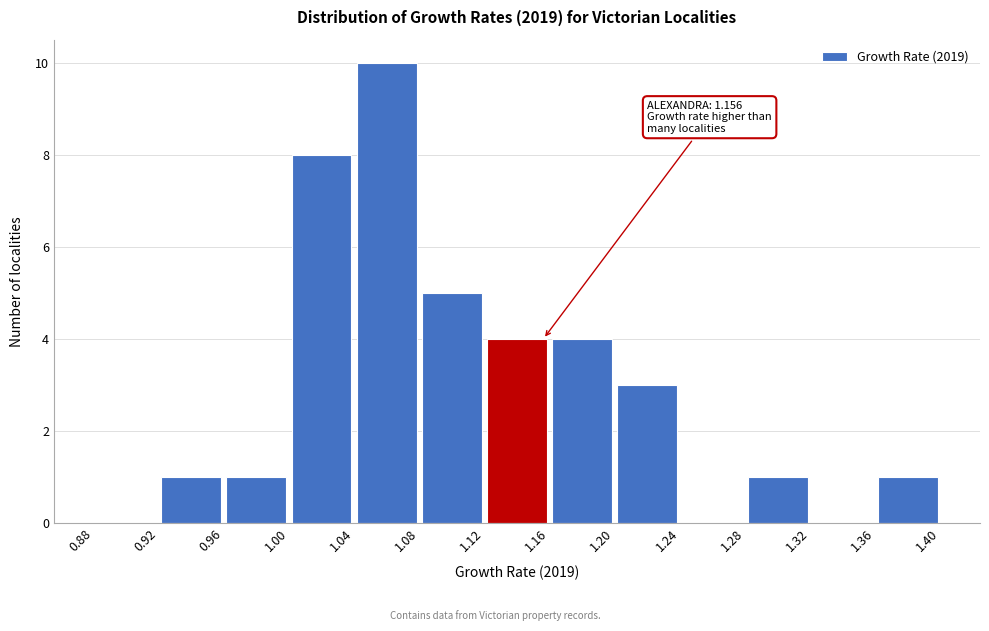

Over which range of the x-axis is the bar tallest?

1.04 to 1.08